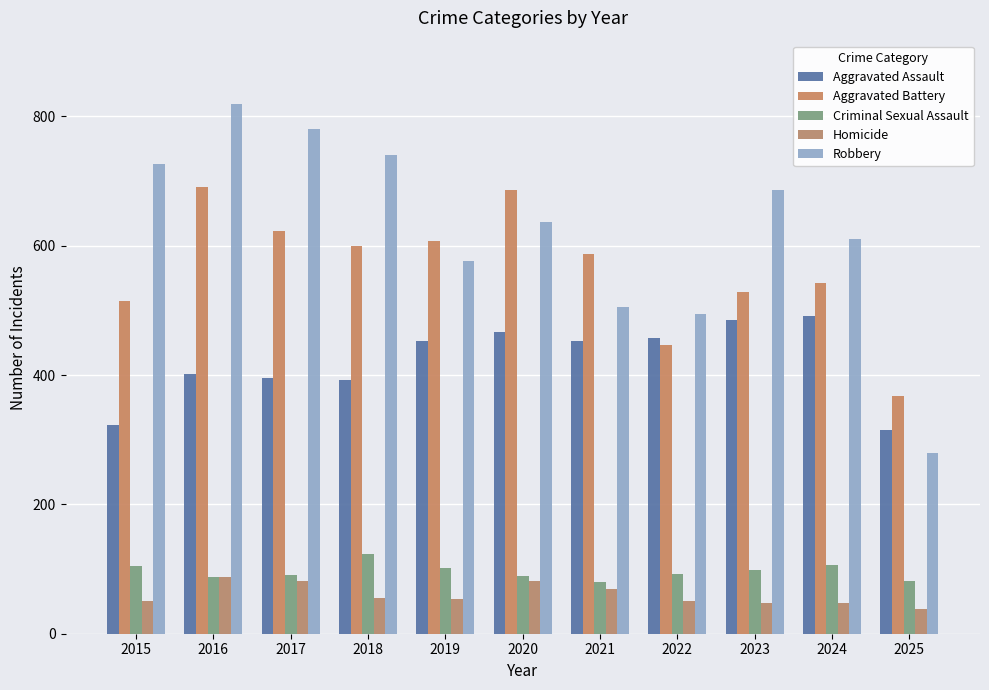

What is the difference between the maximum and minimum values in the Criminal Sexual Assault series?

43